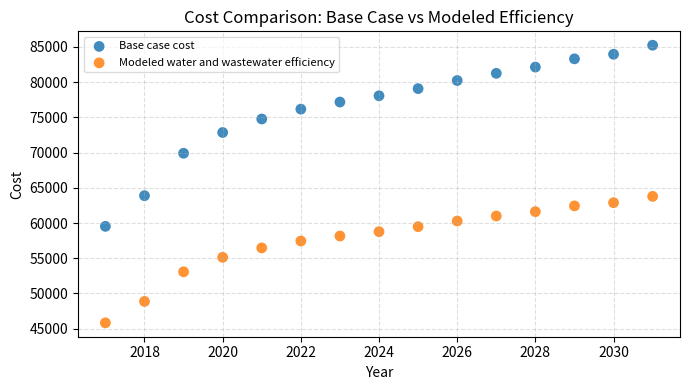

In the Base case cost series, what Y value is closest to 72390?

72855.3